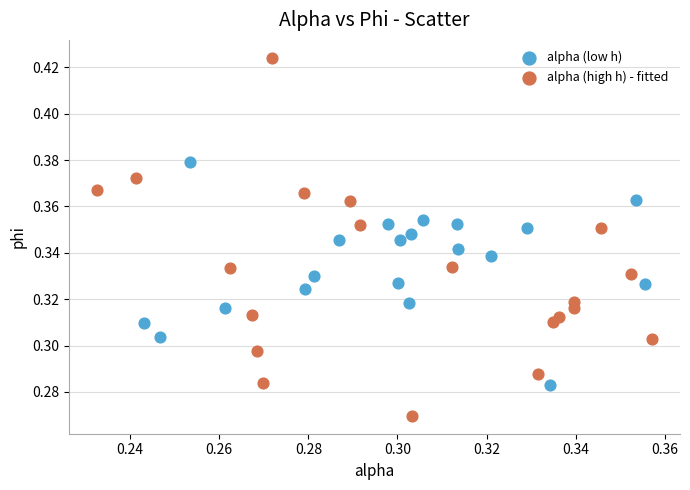

Which series has the largest Y range (max minus min)?

alpha (high h) - fitted